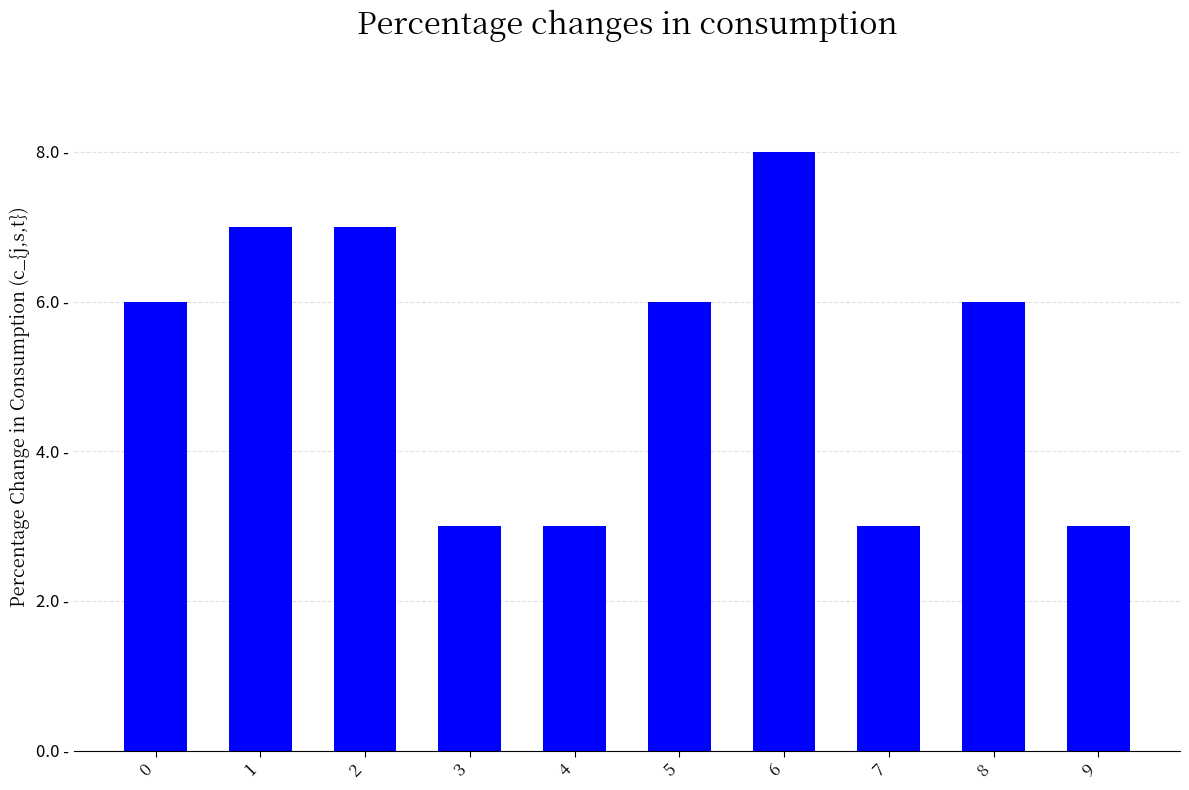

How many categories are shown in the chart?

10